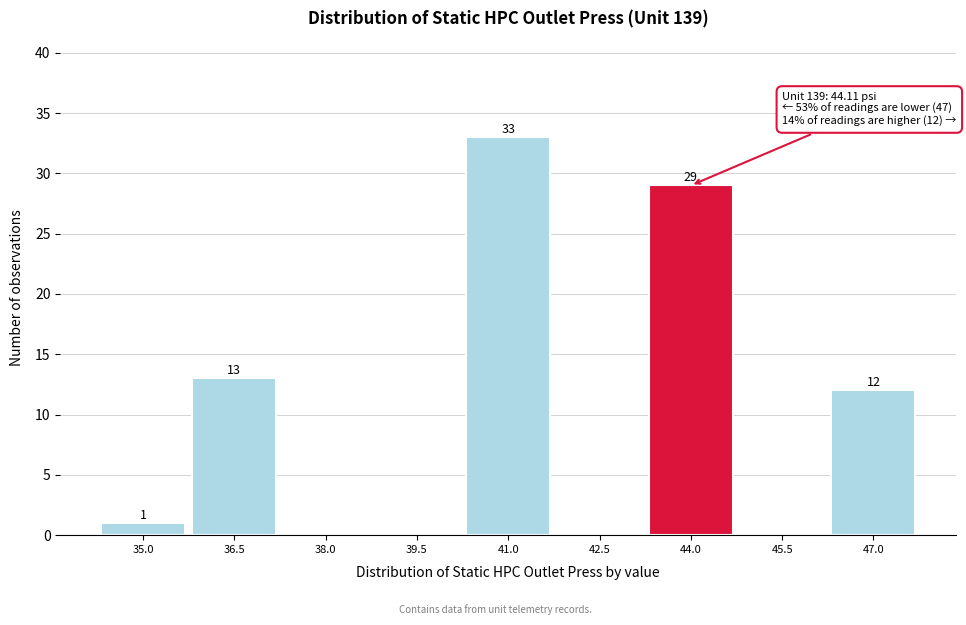

Reading left to right, what are all the values shown in this chart?

35.0=1	36.5=13	38.0=0	39.5=0	41.0=33	42.5=0	44.0=29	45.5=0	47.0=12